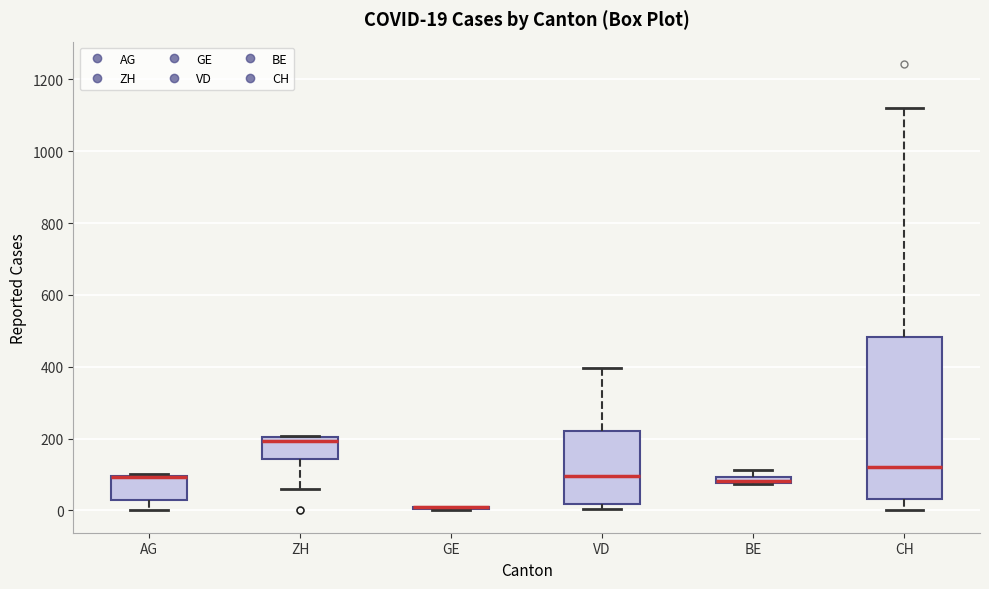

Which box is the tallest, from its lower edge to its upper edge?

CH